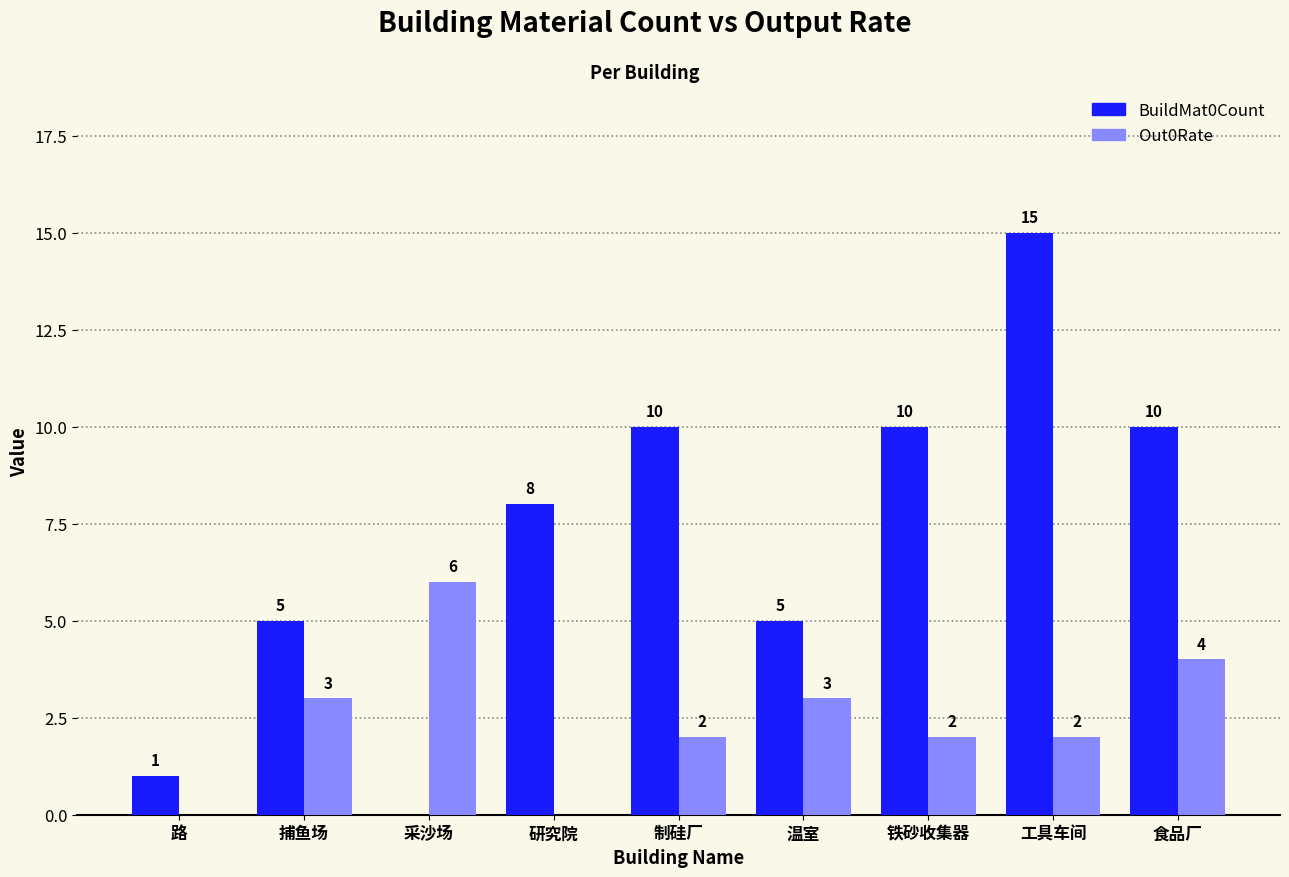

Reading left to right, extract all data points from this chart.

BuildMat0Count: 1	5	0	8	10	5	10	15	10
Out0Rate: 0	3	6	0	2	3	2	2	4